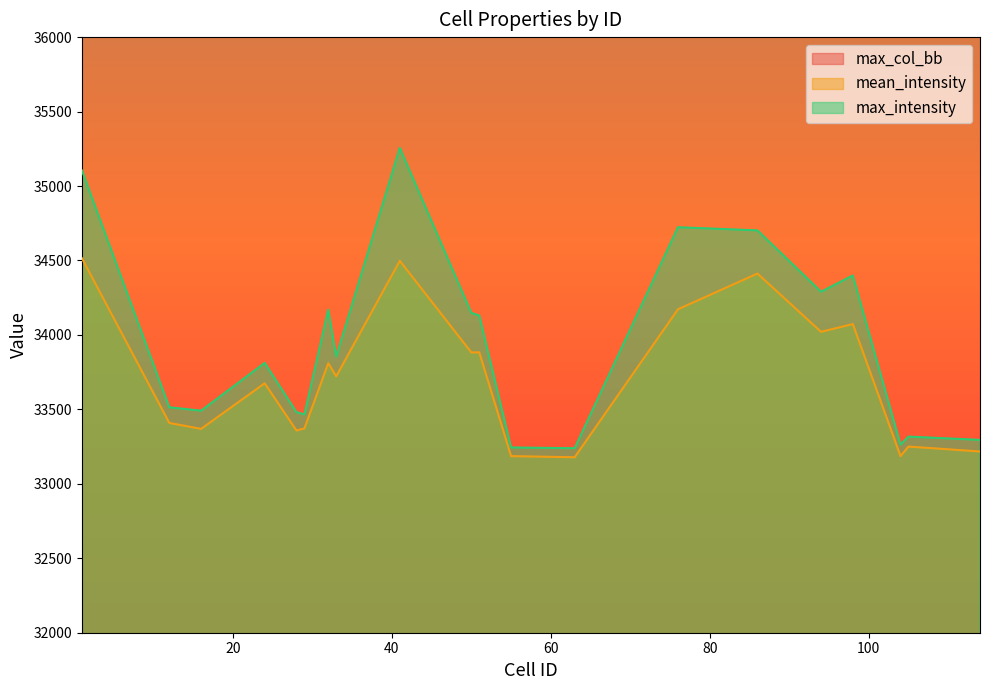

Reading left to right, list all the values displayed in this chart.

max_col_bb: 475.0	192.0	250.0	683.0	367.0	361.0	435.0	404.0	521.0	252.0	289.0	316.0	366.0	818.0	850.0	964.0	988.0	911.0	937.0	926.0
mean_intensity: 34515.2	33408.8	33369.1	33675.1	33357.8	33372.3	33809.9	33721.6	34497.6	33882.1	33882.9	33186.0	33178.3	34172.3	34412.0	34020.8	34072.8	33186.3	33250.2	33217.2
max_intensity: 35105.0	33514.0	33491.0	33812.0	33481.0	33466.0	34170.0	33855.0	35256.0	34148.0	34130.0	33244.0	33239.0	34723.0	34702.0	34290.0	34399.0	33263.0	33317.0	33295.0